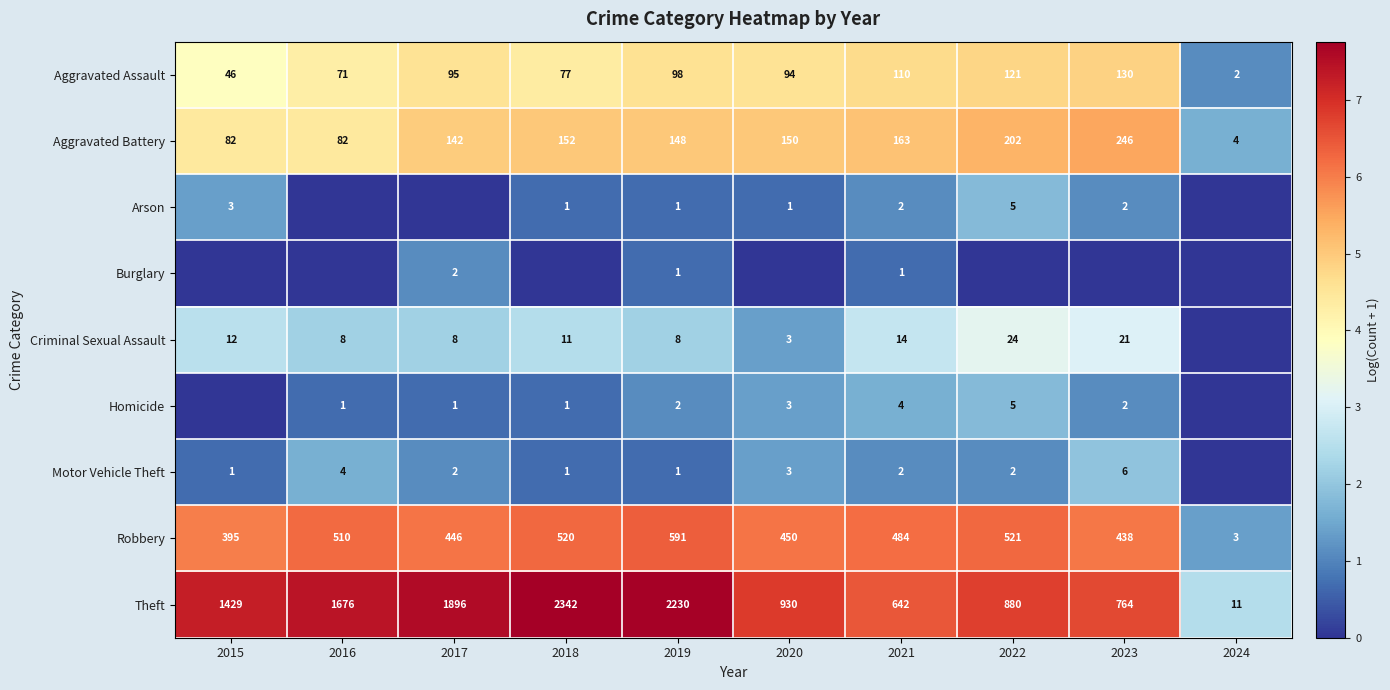

Which category has the lowest value across all series?

2016